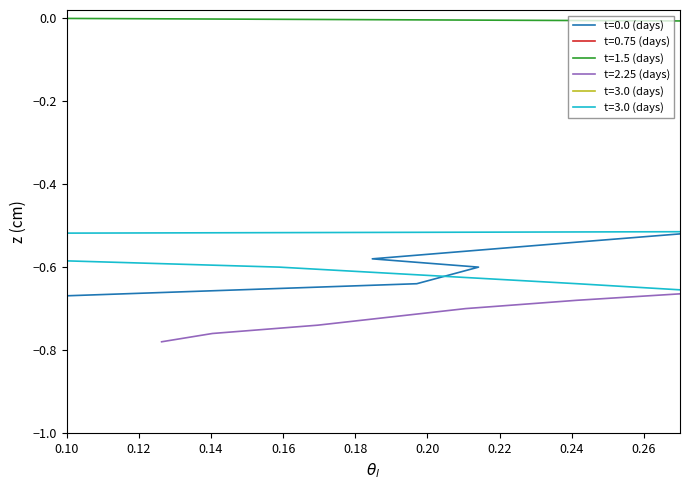

Which category has the highest value in the t=3.0 (days)  series?

25